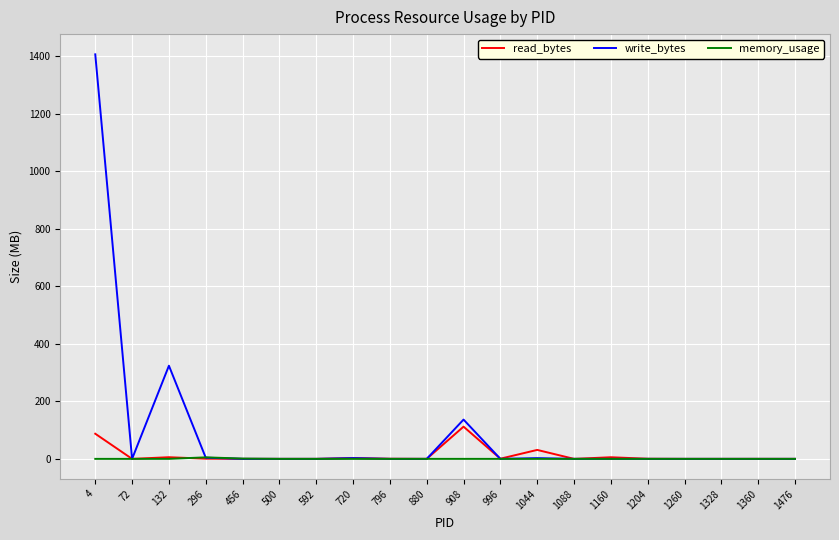

What is the greatest value displayed?

1405.6